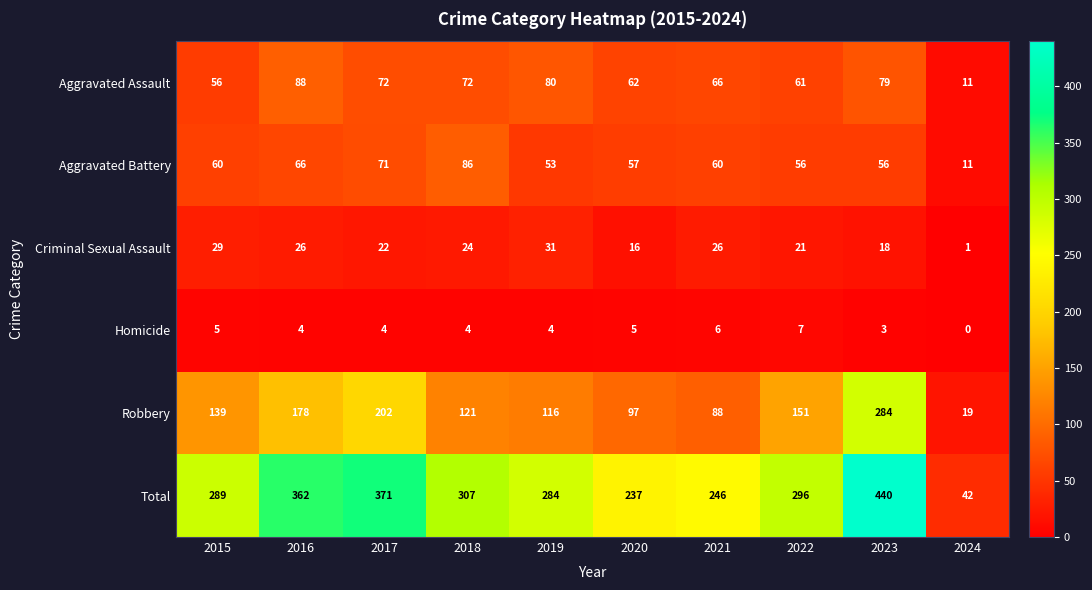

Which series has the largest range (max minus min)?

Total